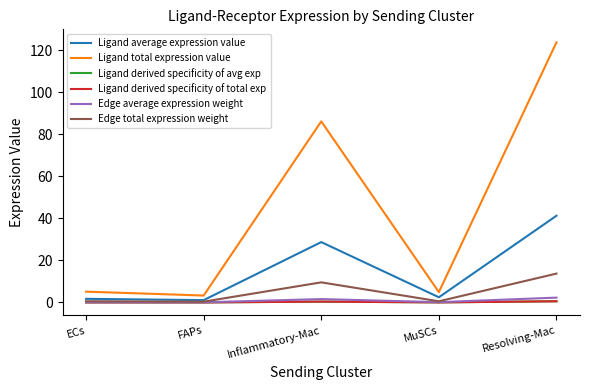

What is the sum of all Ligand total expression value values?

223.2